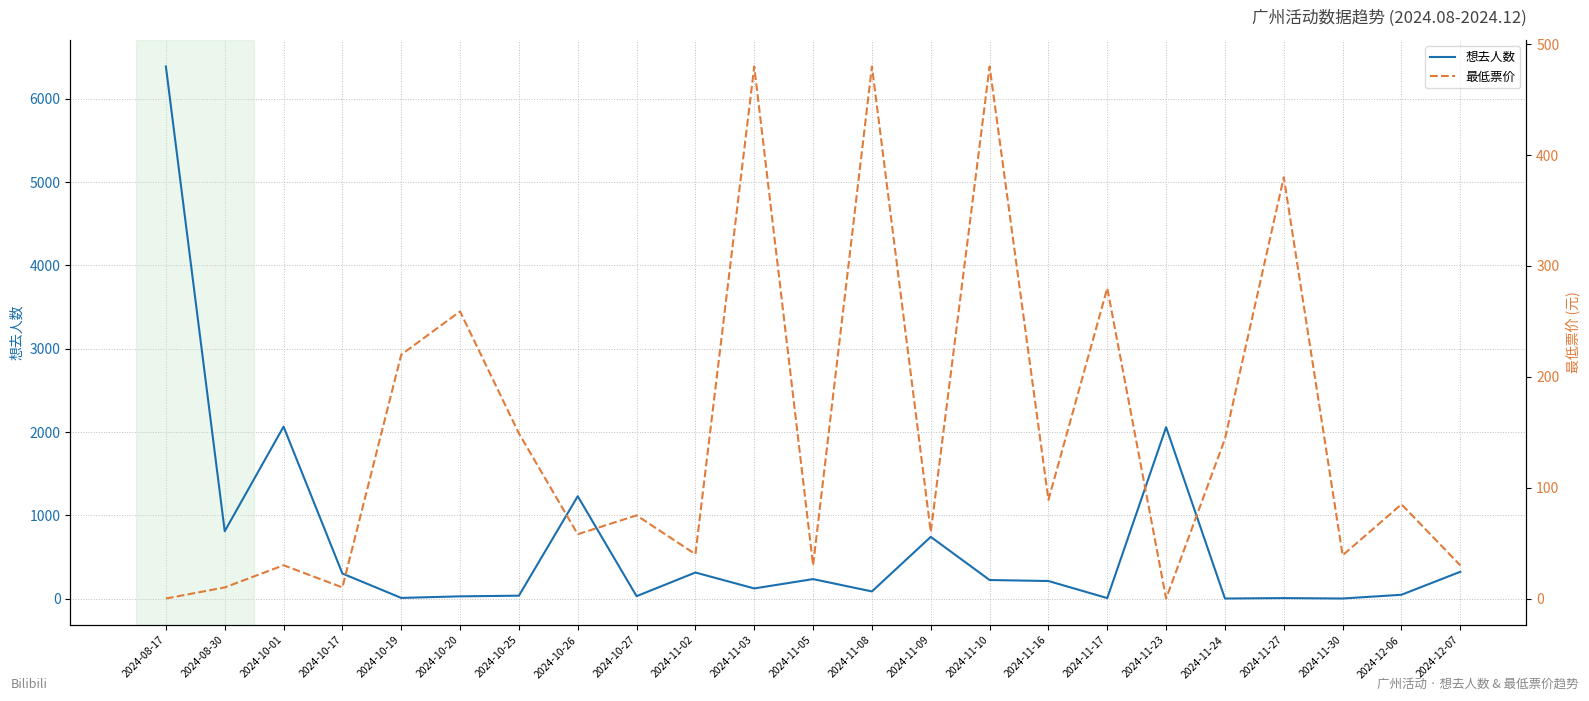

Between 2024-10-17 and 2024-11-10, which series saw the biggest shift?

最低票价